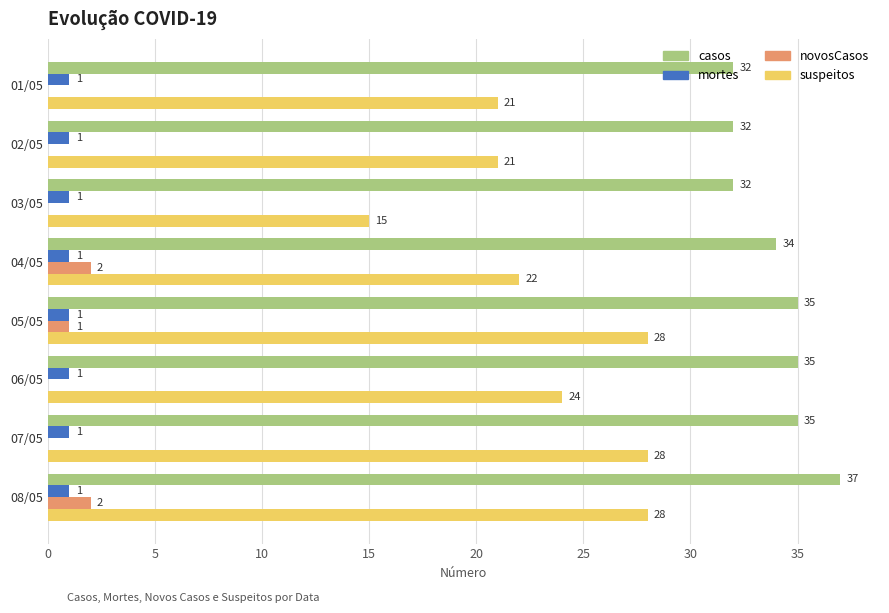

What is the greatest value displayed?

37